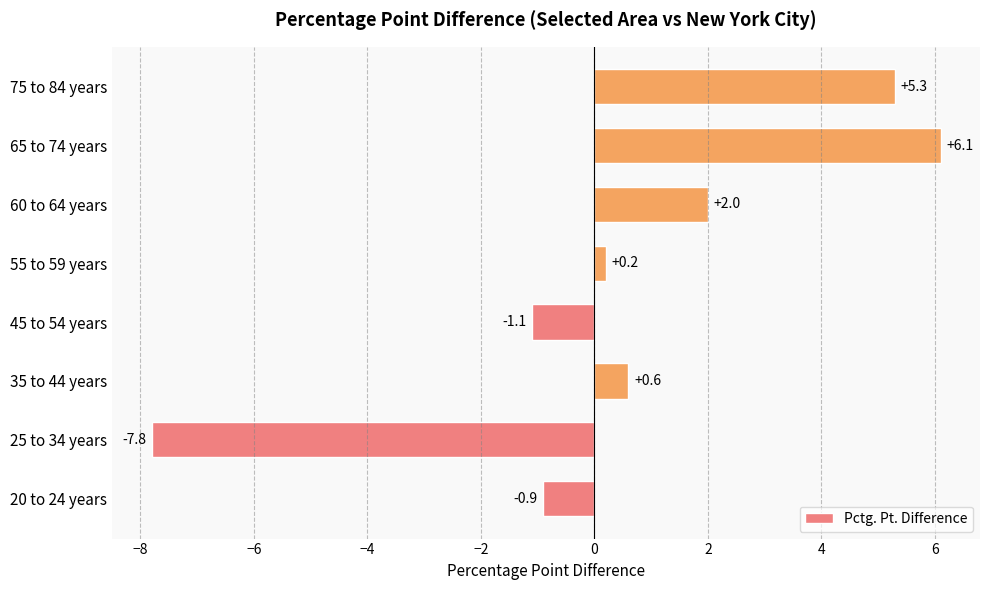

What is the difference between the second highest and minimum values?

13.1